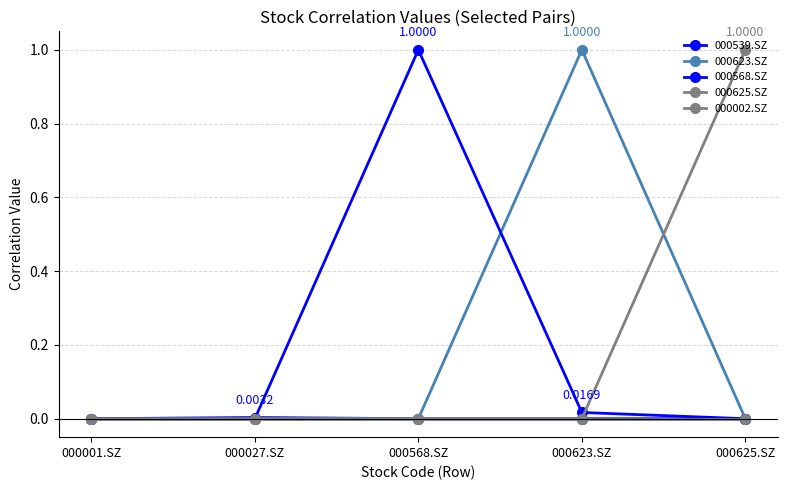

Which series changed the most between 000001.SZ and 000623.SZ?

000623.SZ